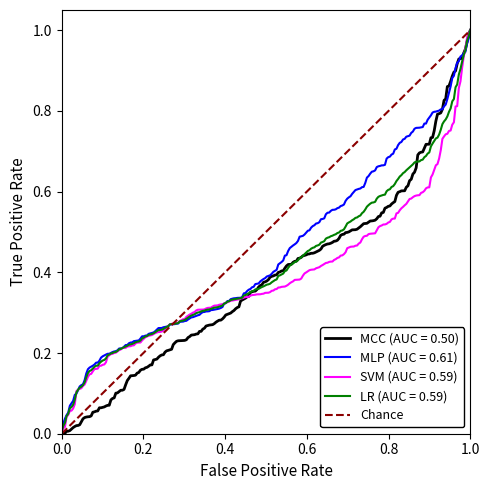

True or false: the data shows 0 at 0.0.

False